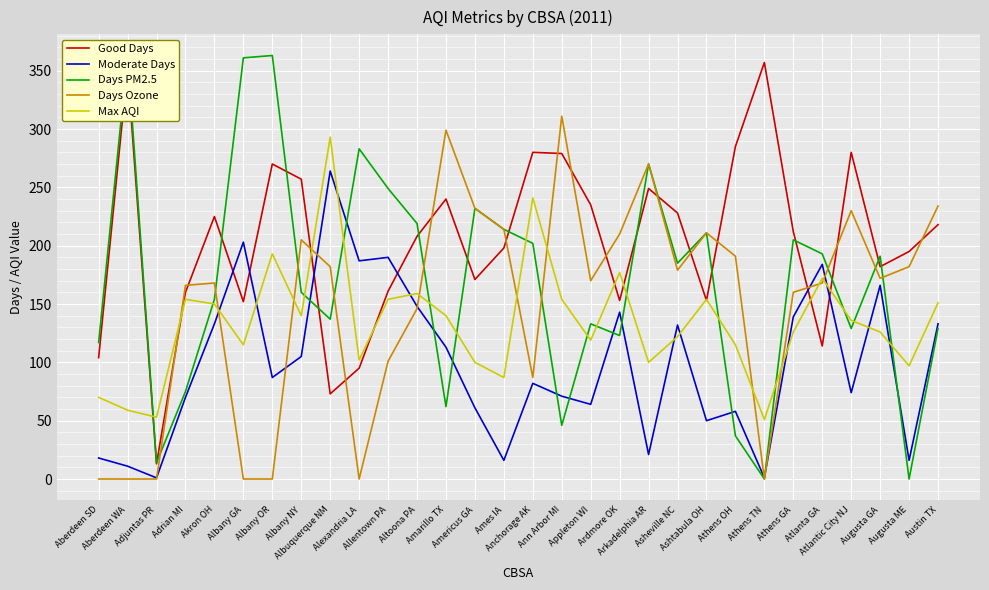

At how many categories does at least one series exceed 66?

29